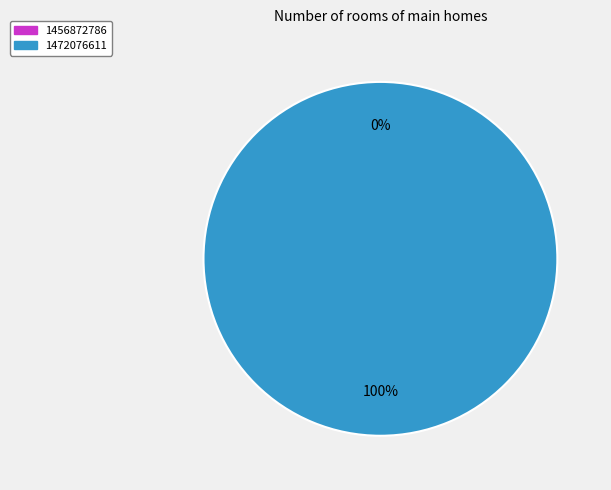

To the nearest percent, what is the difference between the 1472076611 and 1456872786 slice percentages?

100%